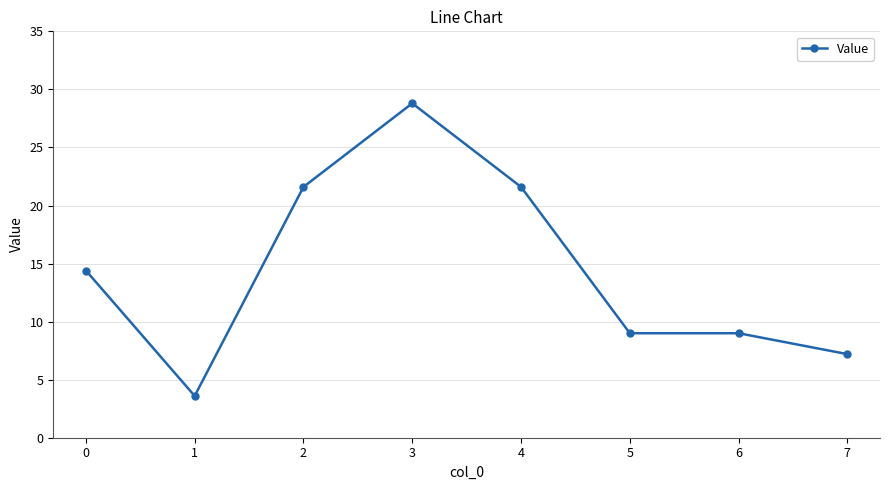

Which has a higher value, 1 or 5?

5